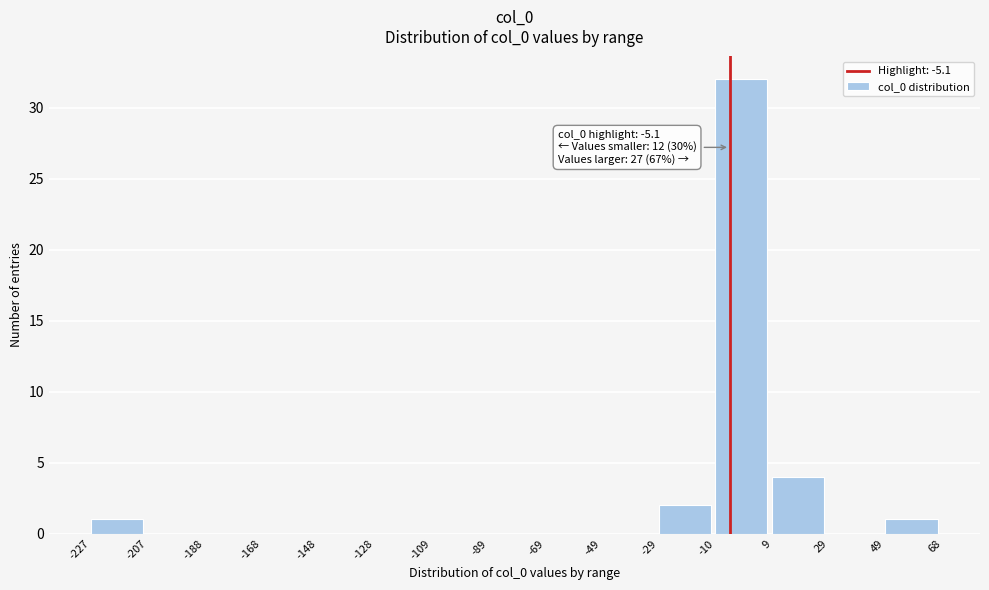

Which range on the x-axis has the tallest bar?

-10 to 9